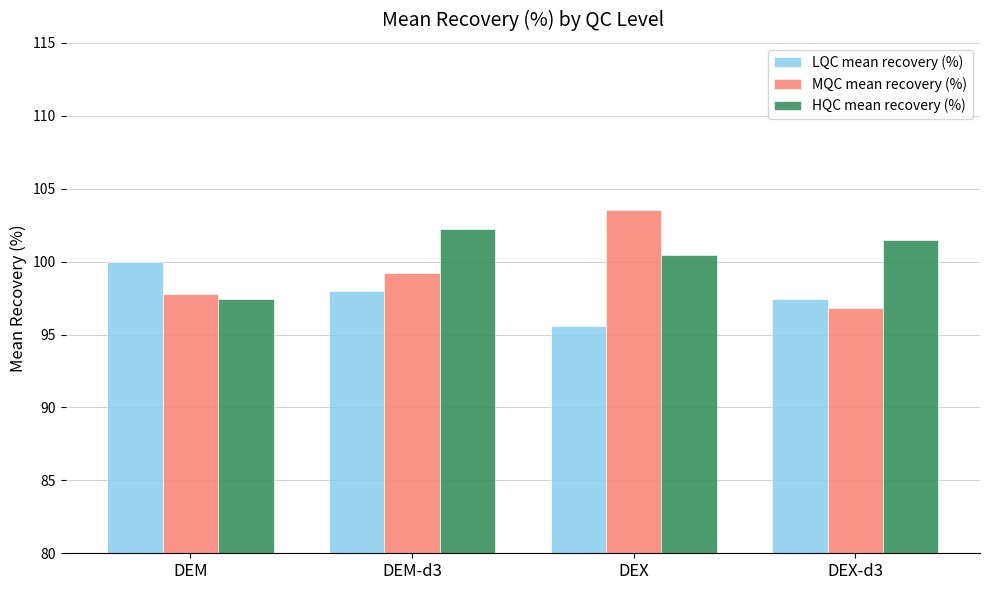

The value of MQC mean recovery (%) at DEM is 97.8. True or false?

True